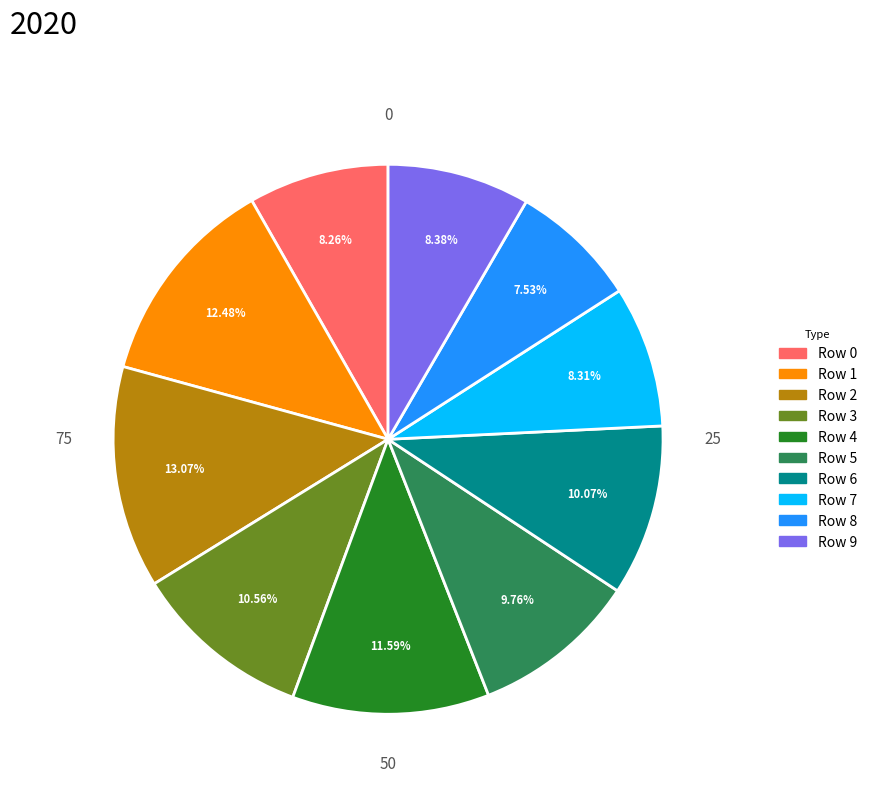

What is the smallest slice in the pie chart?

Row 8